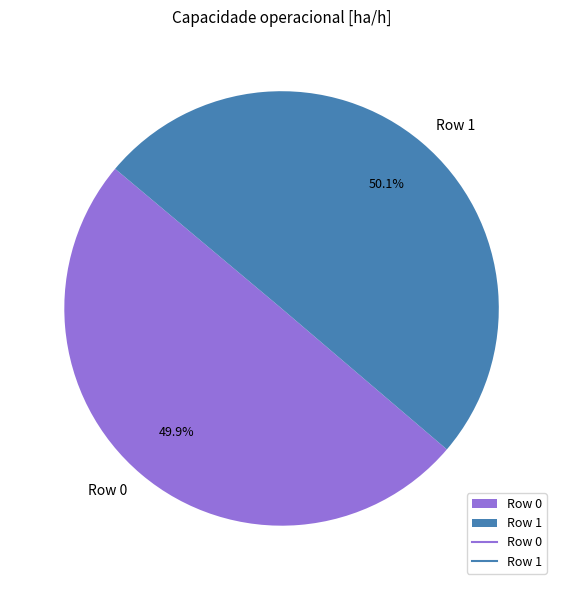

Do Row 1 and Row 0 together represent more than half of the pie?

Yes